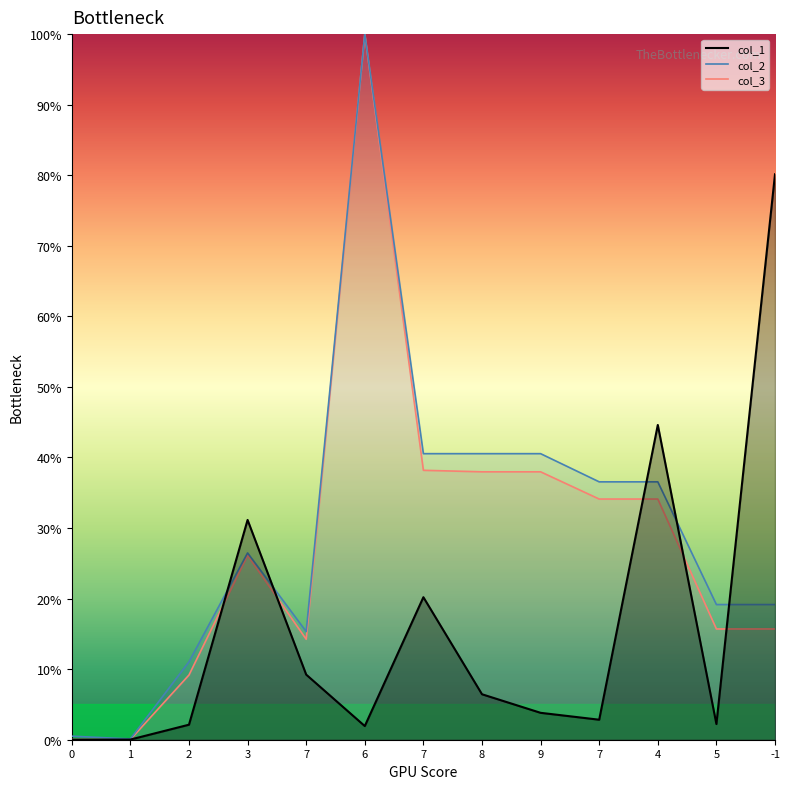

What is the difference between the second highest and minimum values in the col_1 series?

44.6